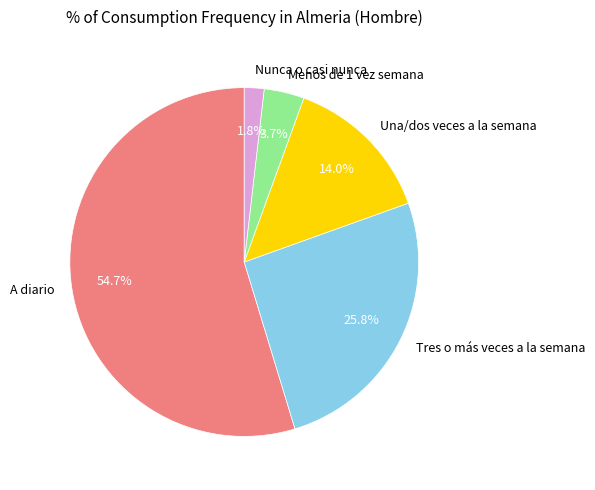

Does any single category account for the majority?

Yes